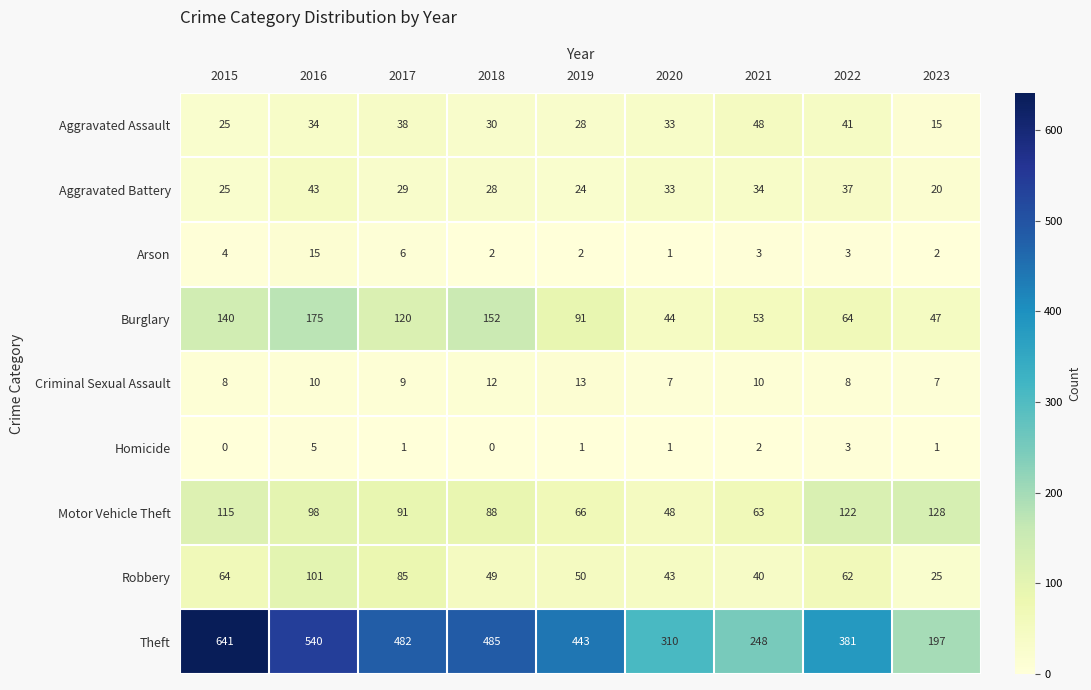

How many distinct data groups are displayed?

9